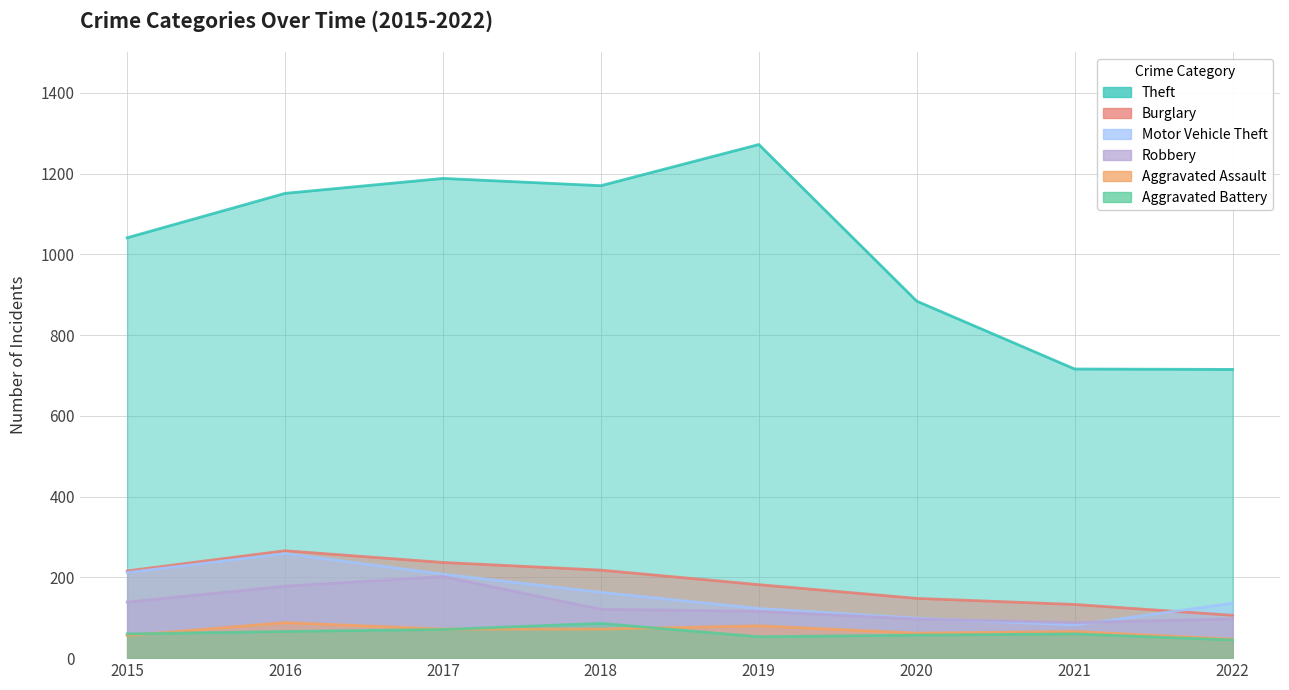

Which category has the highest value across all series?

2019